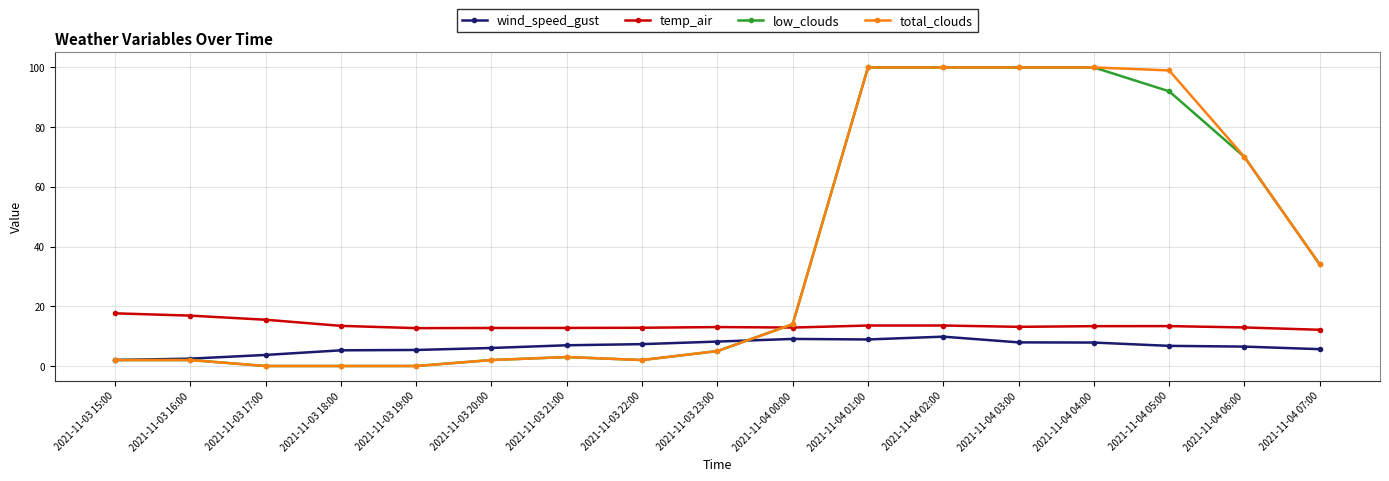

After their last crossing, which series has the higher values: temp_air or total_clouds?

total_clouds